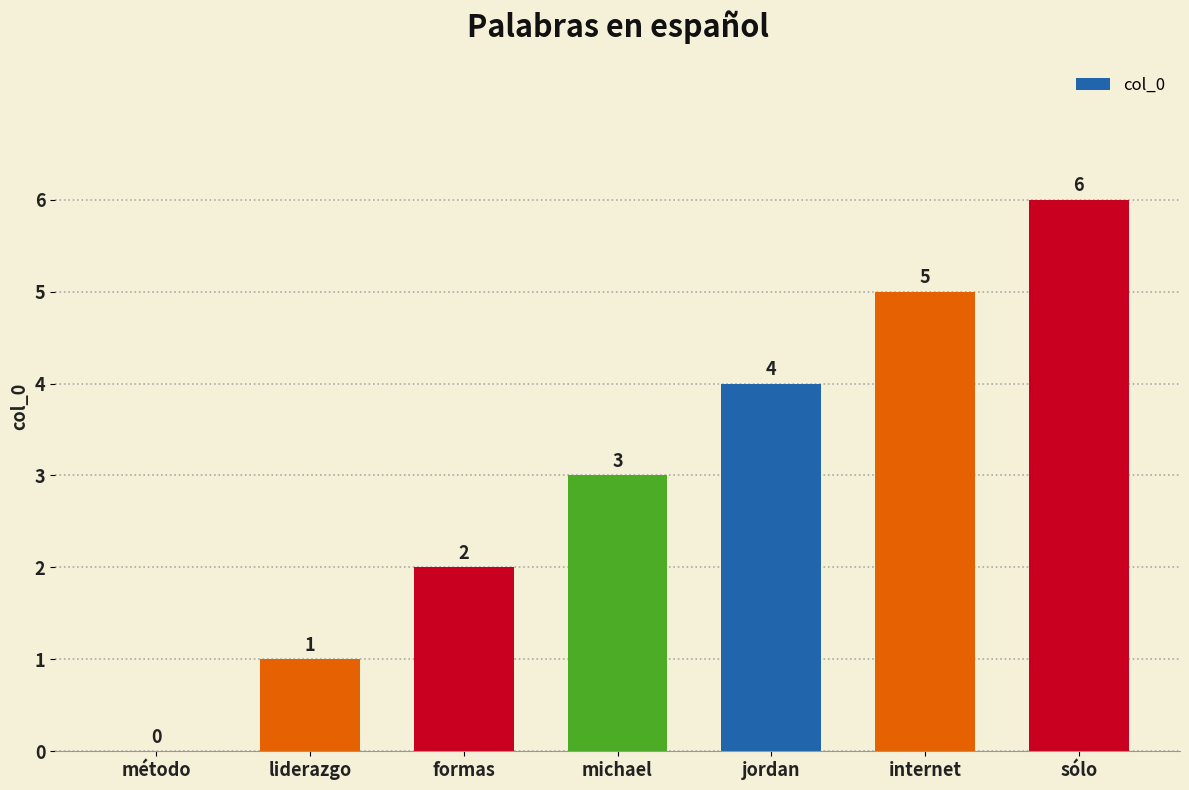

What is the difference between the values at internet and michael?

2